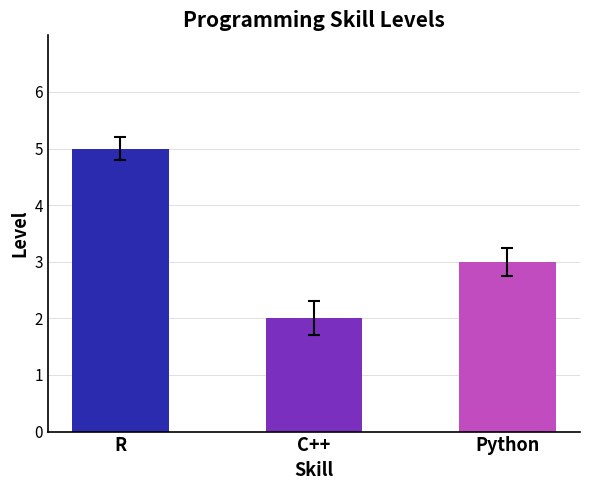

What is the ratio of the value at C++ to the value at R?

0.4